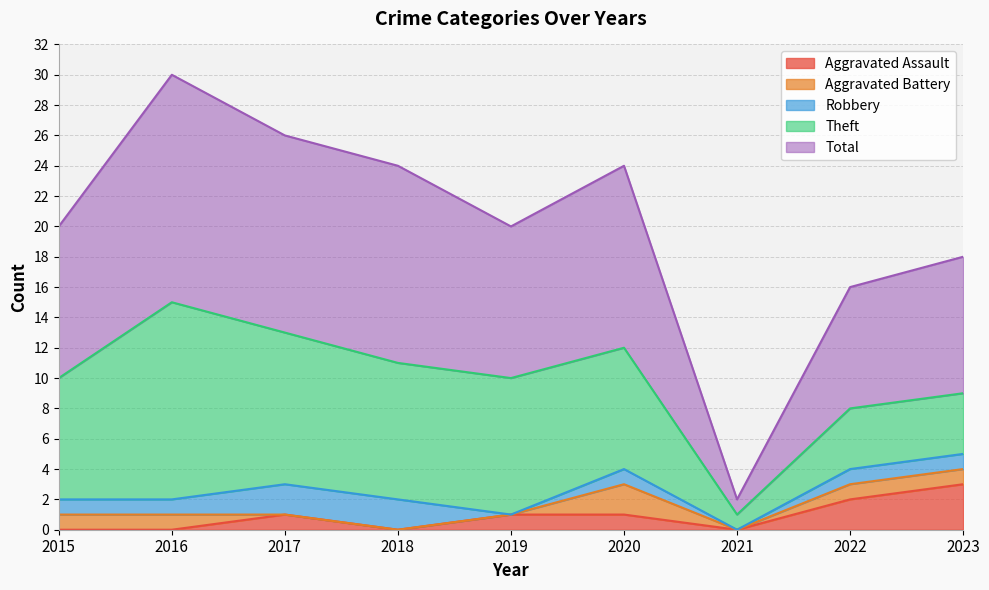

At which category does the chart reach its minimum across all series?

2015